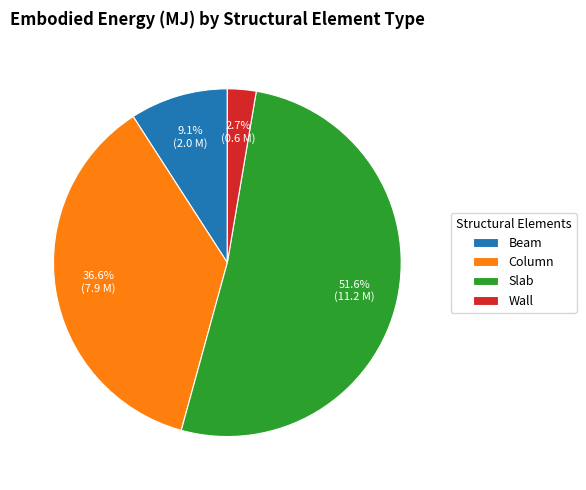

What is the smallest slice in the pie chart?

Wall